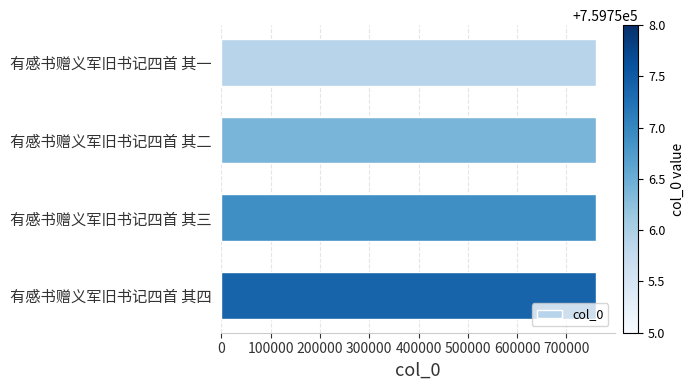

What is the sum of the values at 有感书赠义军旧书记四首 其二 and 有感书赠义军旧书记四首 其三?

1519513